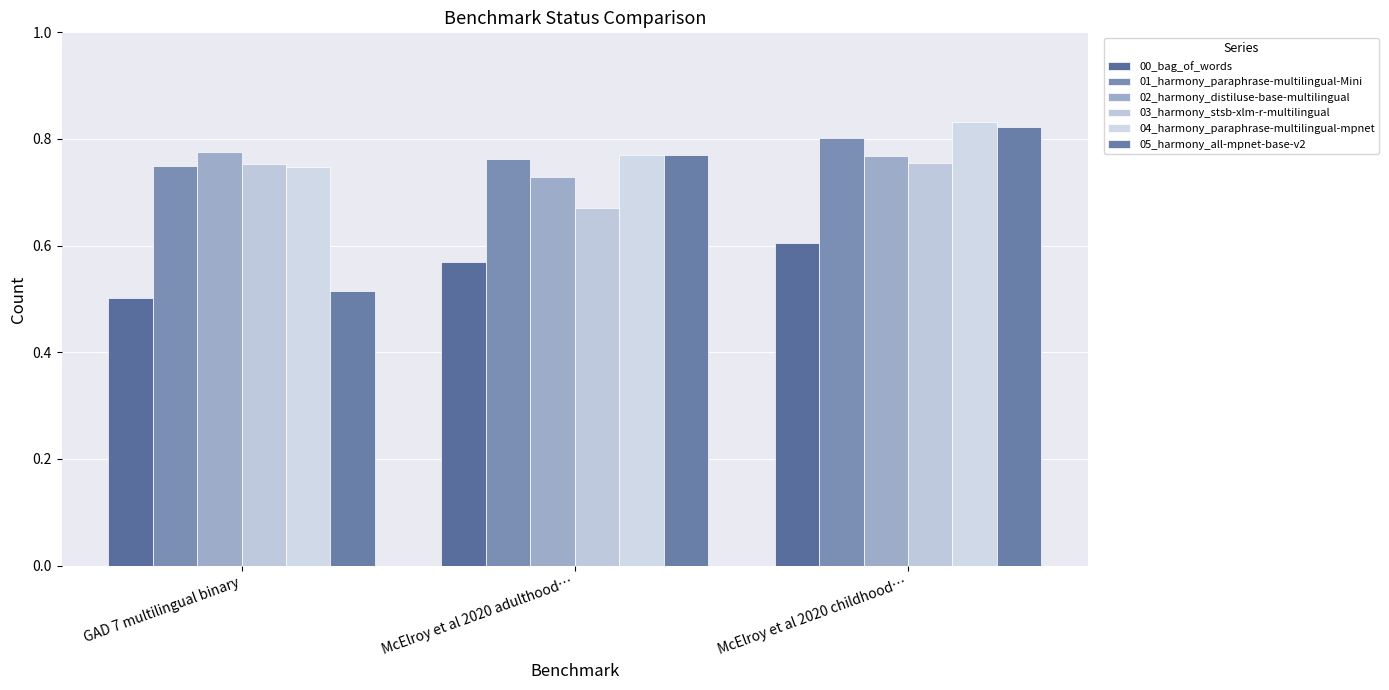

What position from the left is McElroy et al 2020 adulthood…?

2